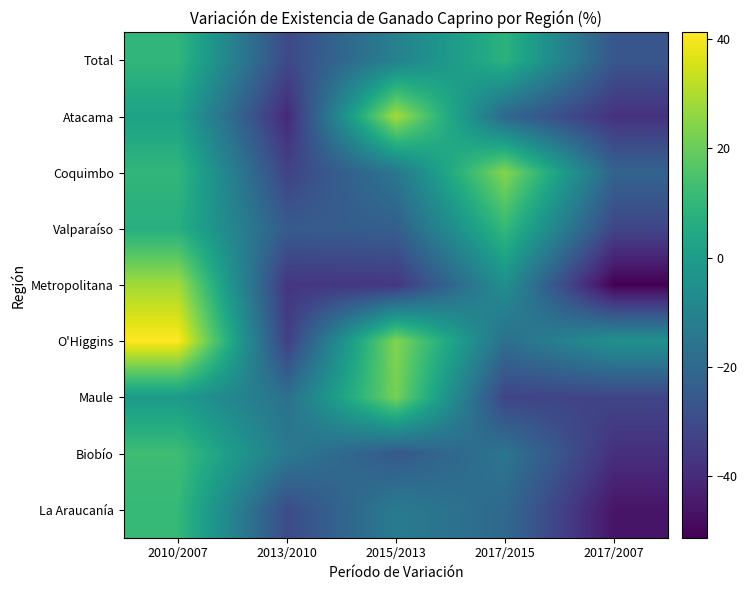

Rank the series at 2017/2015 from lowest to highest value.

Maule, Atacama, La Araucanía, O'Higgins, Biobío, Metropolitana, Total, Valparaíso, Coquimbo